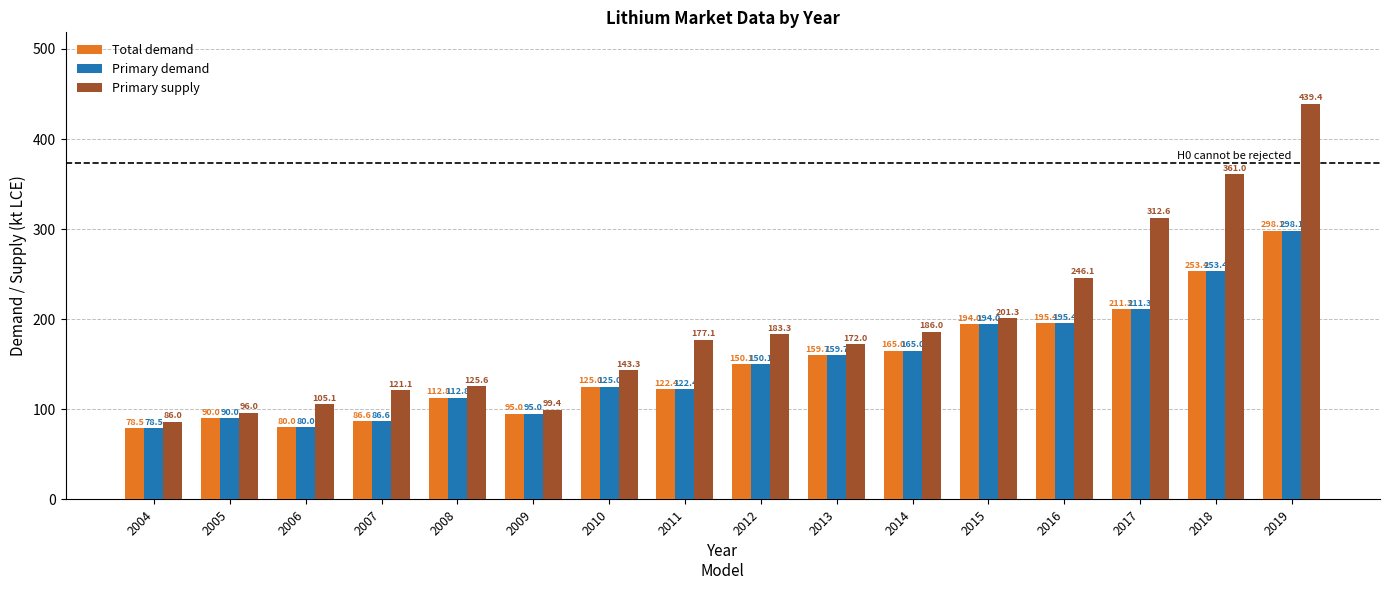

What is the difference between the Total demand values at 2015 and 2018?

59.4